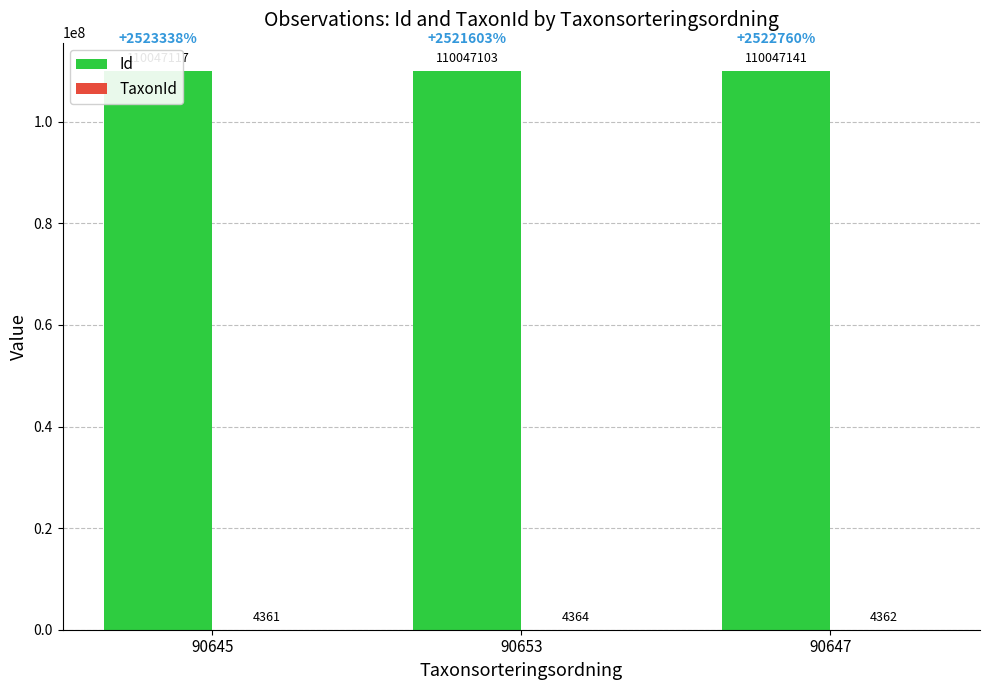

Which series changed the most between 90653 and 90647?

Id